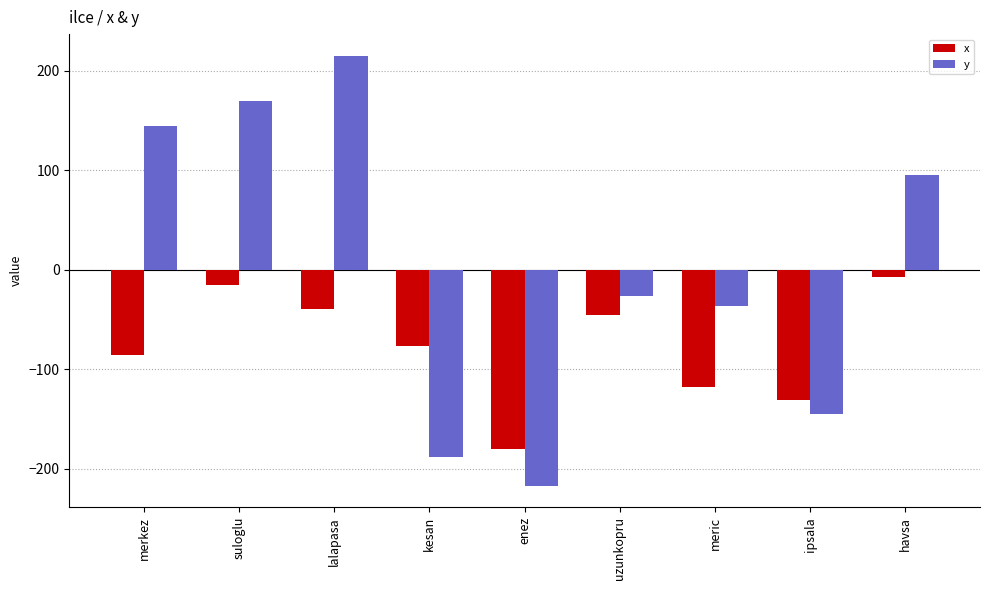

What is the difference between the maximum and minimum values in the x series?

173